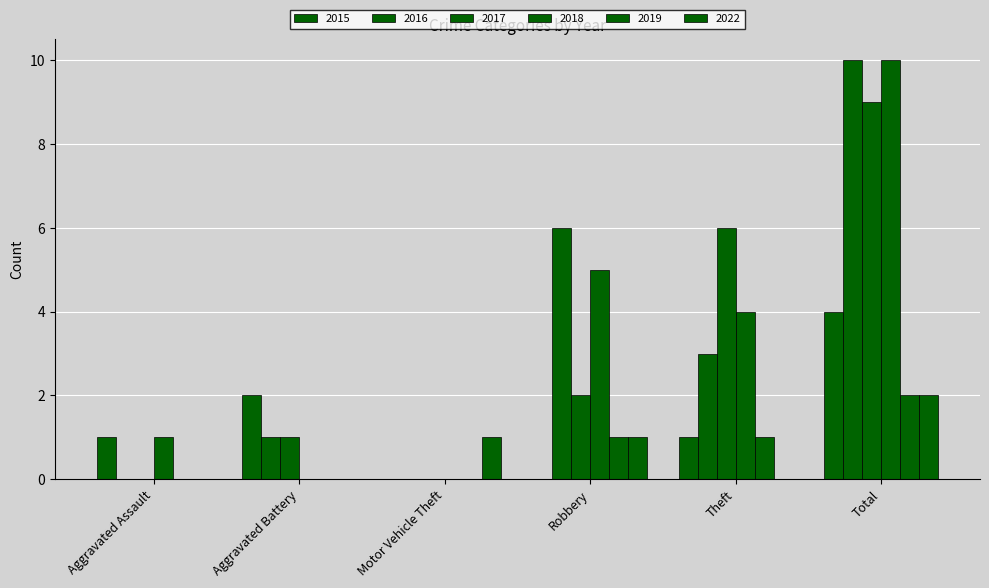

Are the bars grouped side by side (vs. stacked)?

Yes